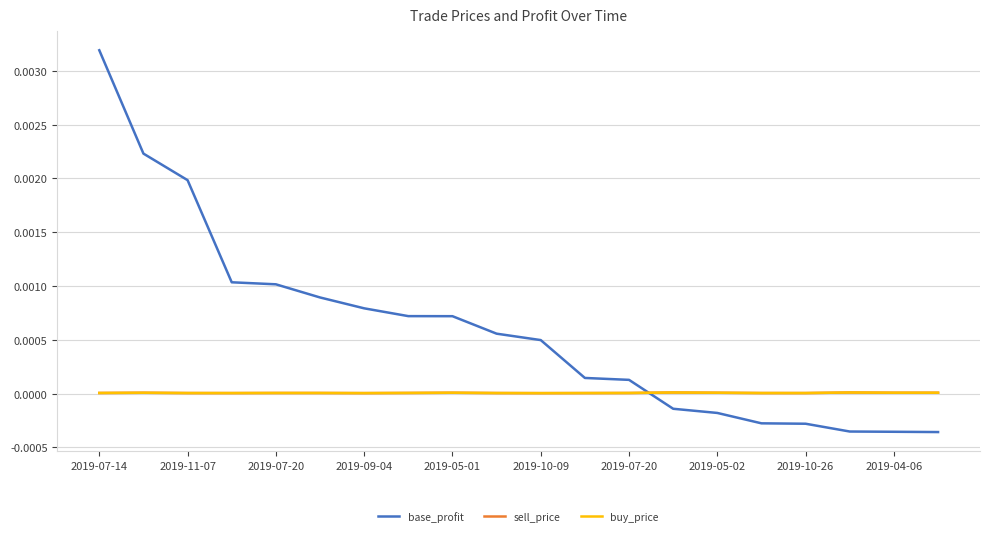

Which series has the largest range (max minus min)?

base_profit